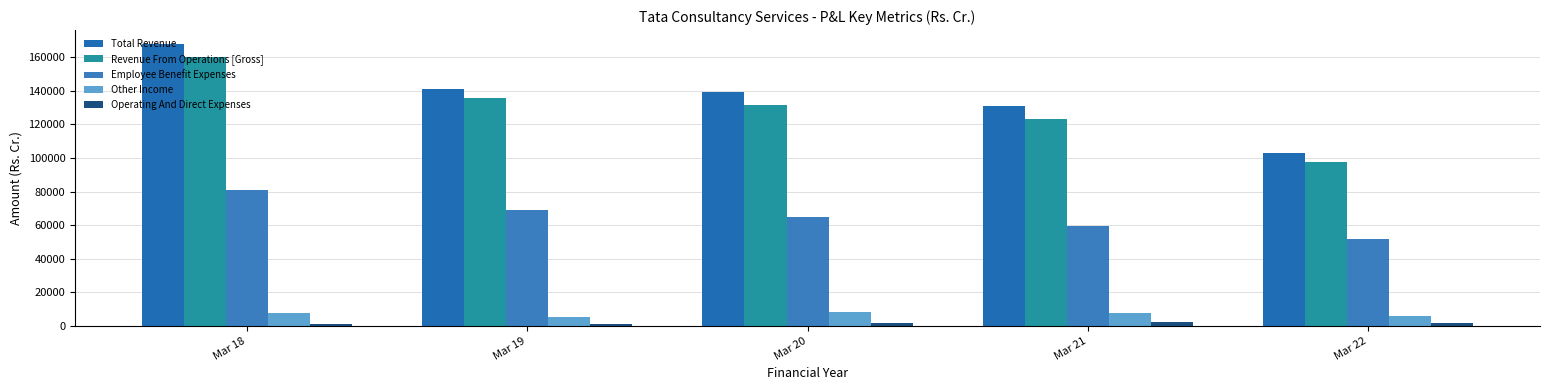

Count the number of categories in the chart.

5